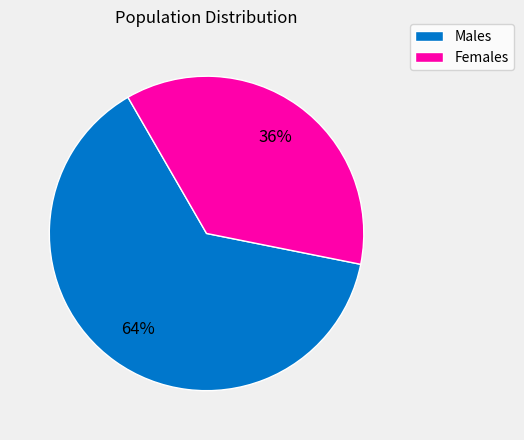

Which category has the biggest portion of the pie?

Males